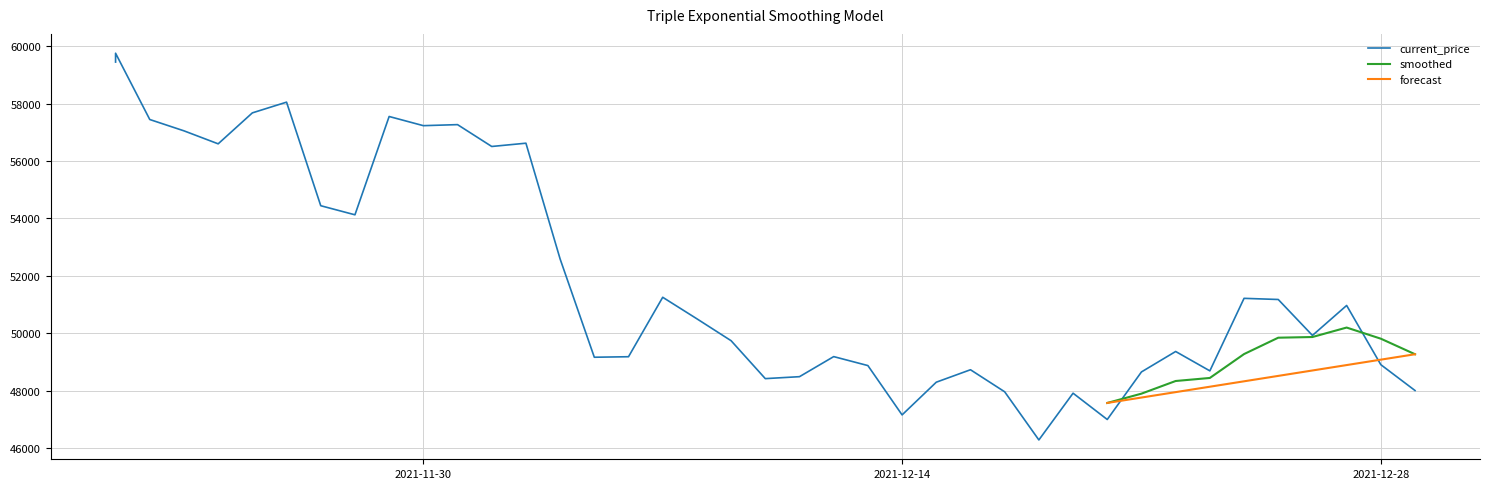

Count the number of values greater than 50510.

19